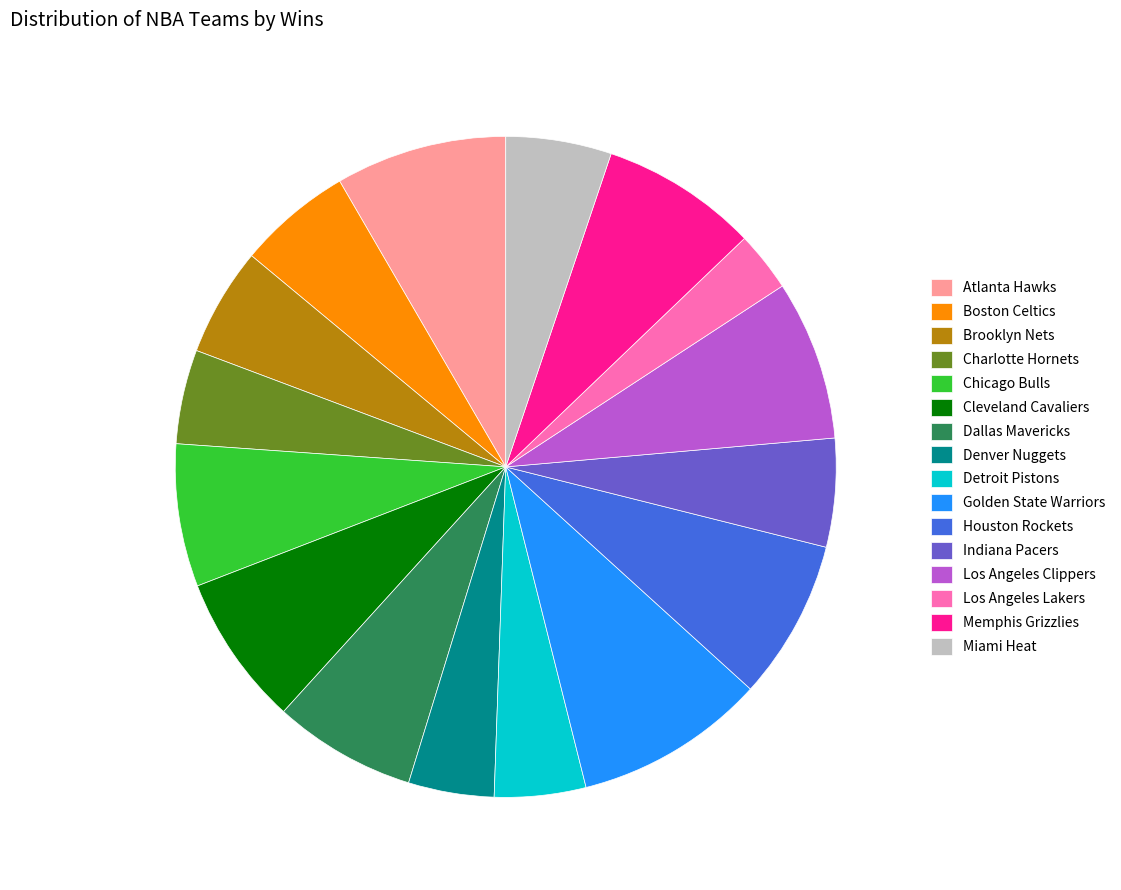

Combined, do Golden State Warriors and Charlotte Hornets account for over 50%?

No